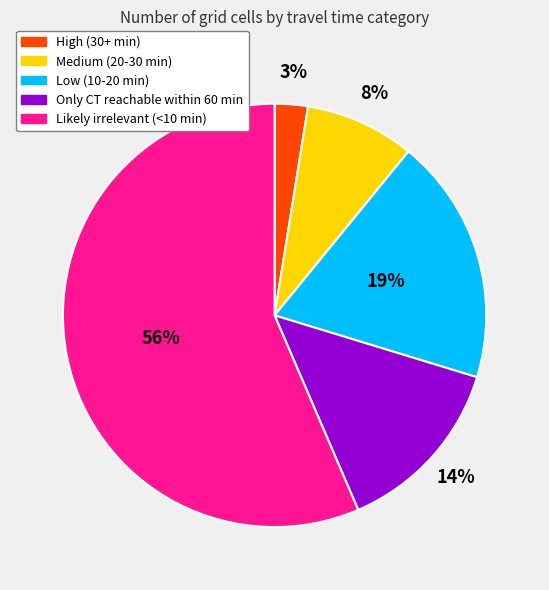

How many segments does this pie chart have?

5